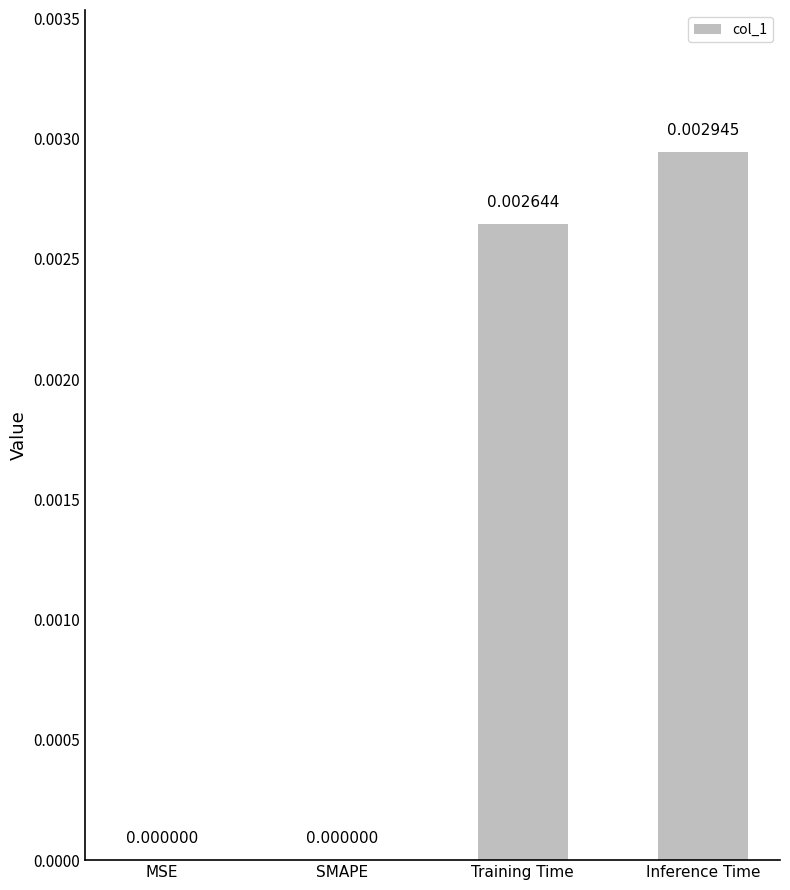

Are the bars grouped side by side (vs. stacked)?

No